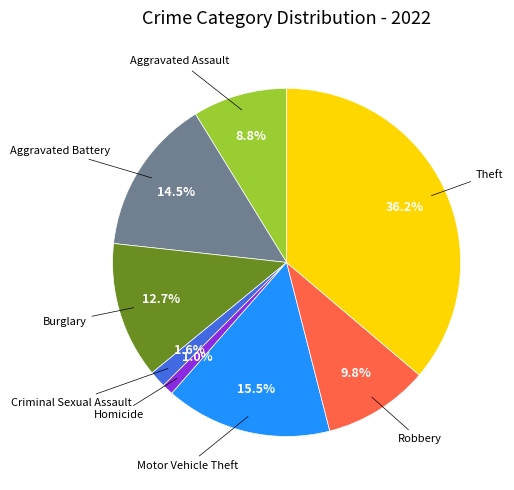

Is there a majority slice in this chart?

No